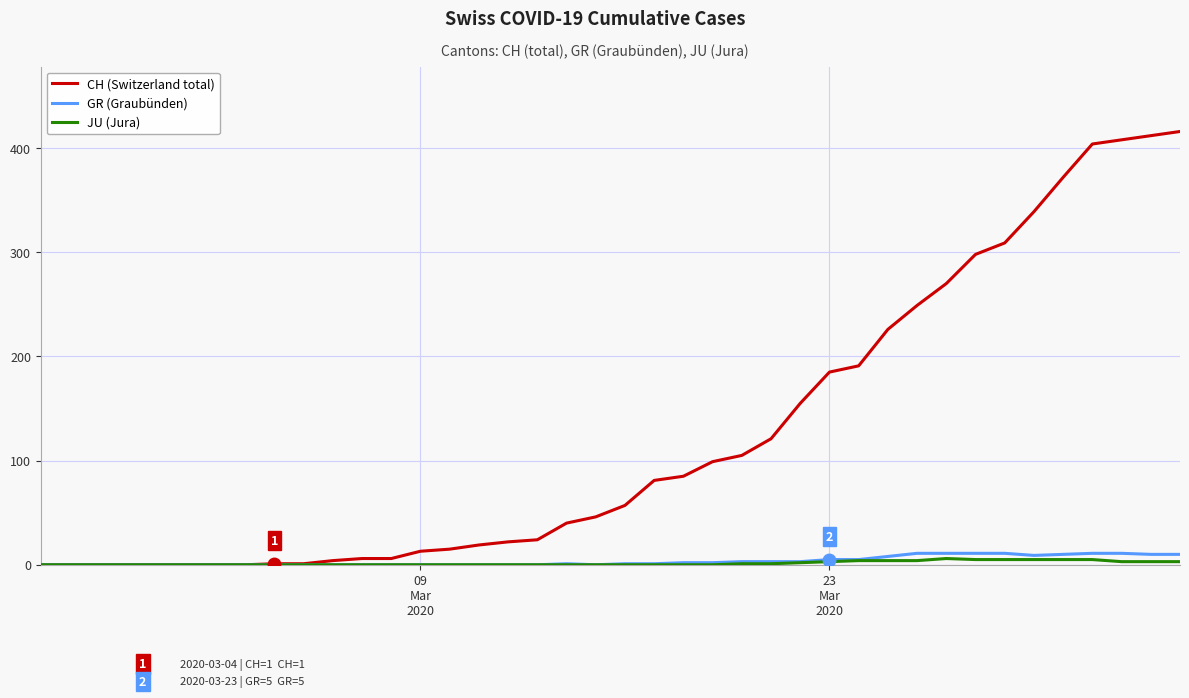

What are all the series names shown in the legend?

CH (Switzerland total), GR (Graubünden), JU (Jura)